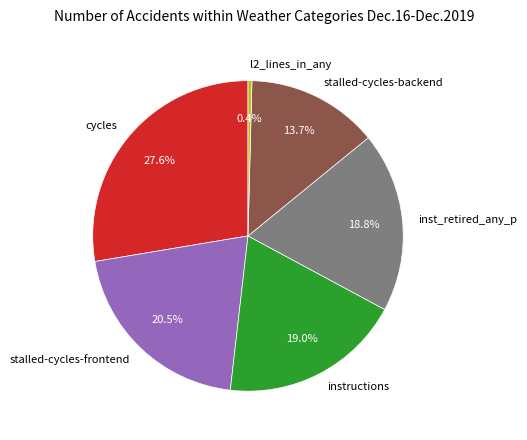

How many segments does this pie chart have?

6